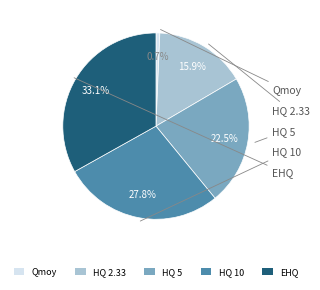

How many slices are in this pie chart?

5